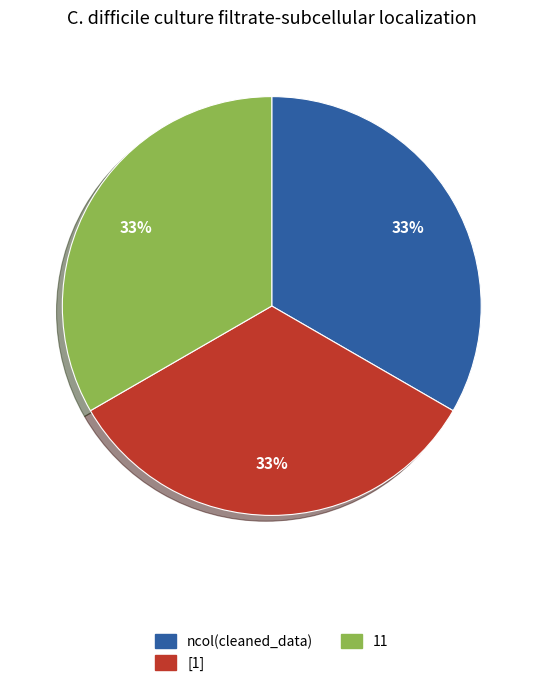

Does any single category account for the majority?

No